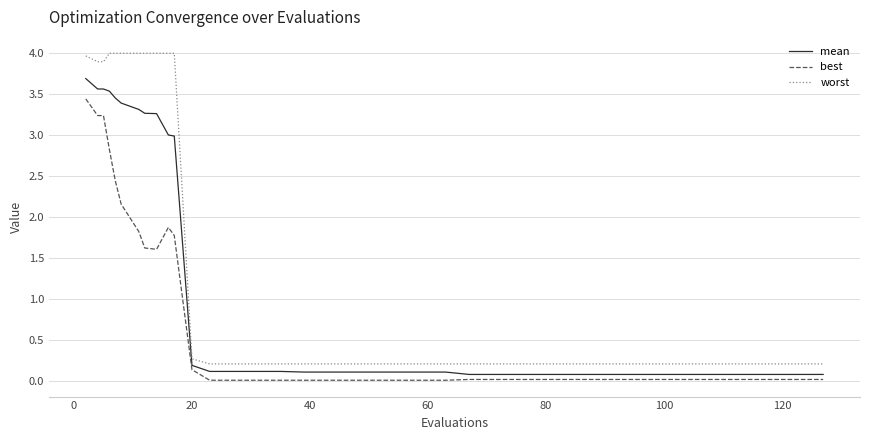

True or false: best has more than 0 interior local peaks.

True